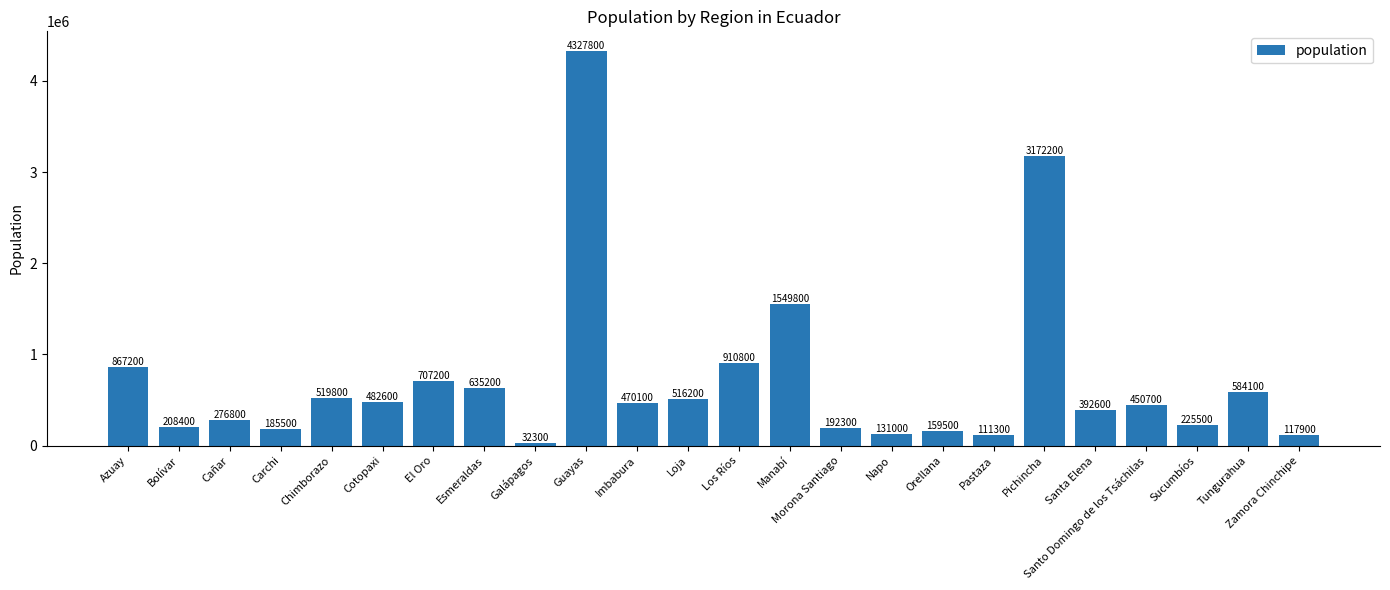

The value at Los Ríos is 546432. True or false?

False